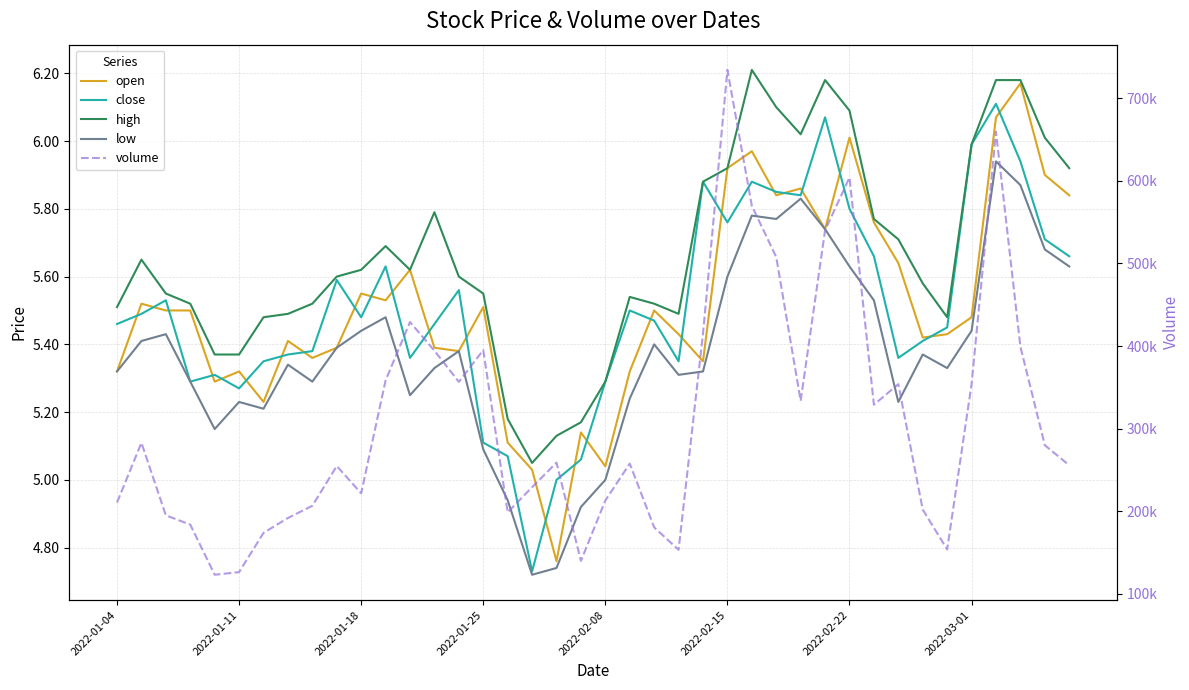

True or false: low and volume cross at least once.

False